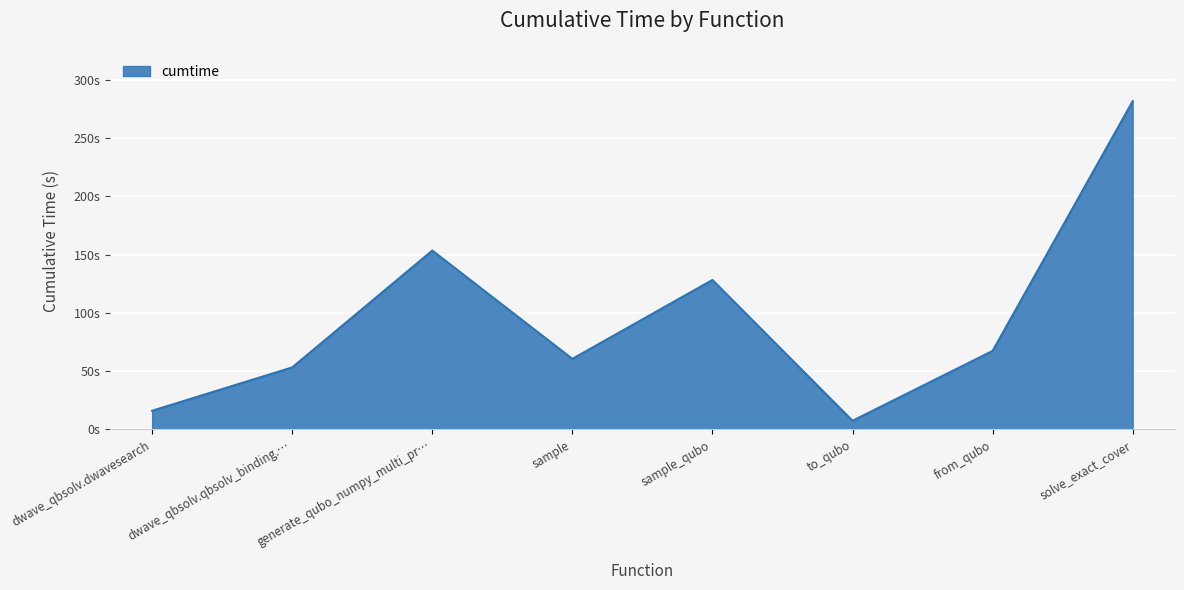

Does the chart display data point markers on the line(s)?

No